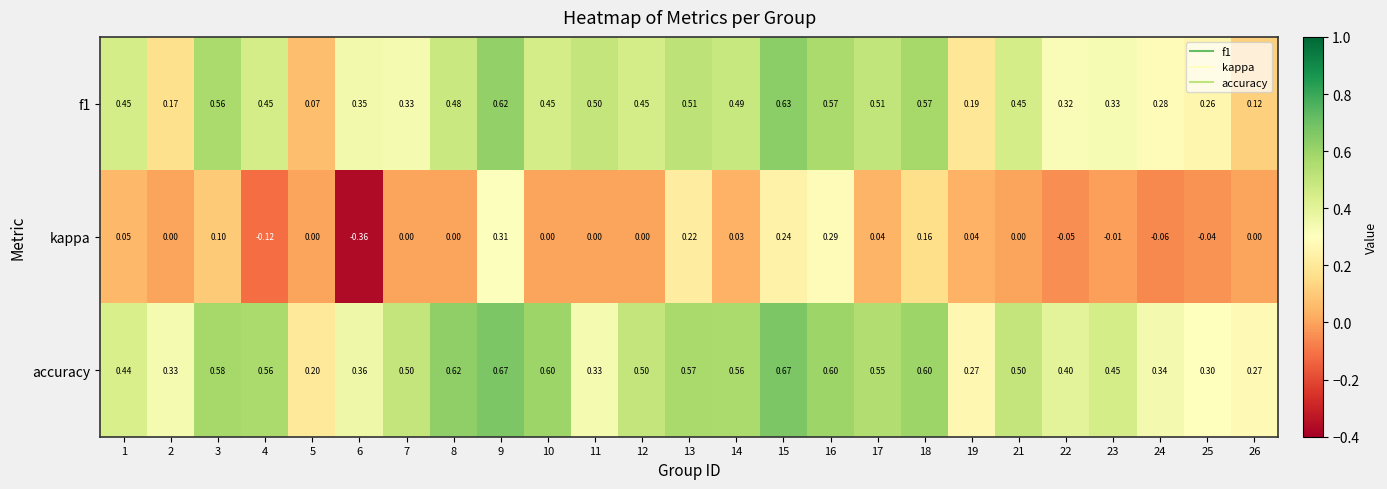

At how many categories does at least one series exceed 0?

25